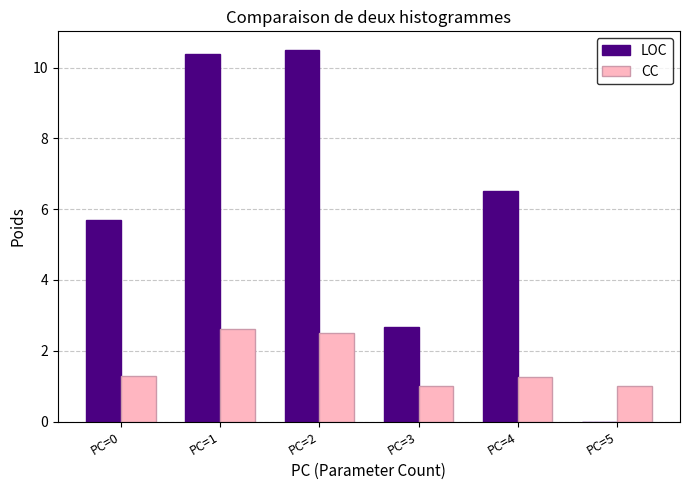

Which series has the largest total across all categories?

LOC